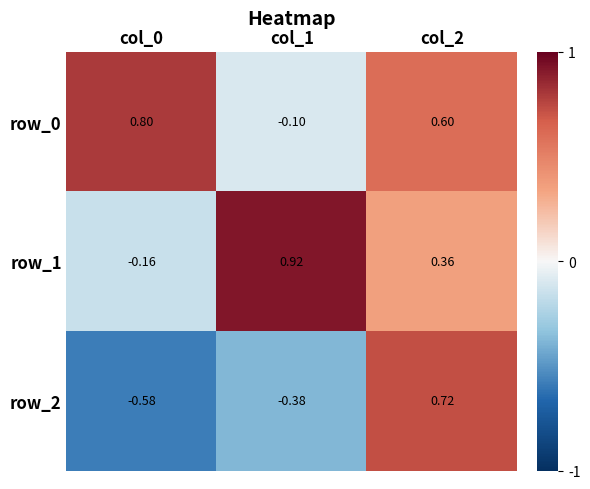

Is the value of row_0 at col_1 greater than the value of row_1 at col_2?

No